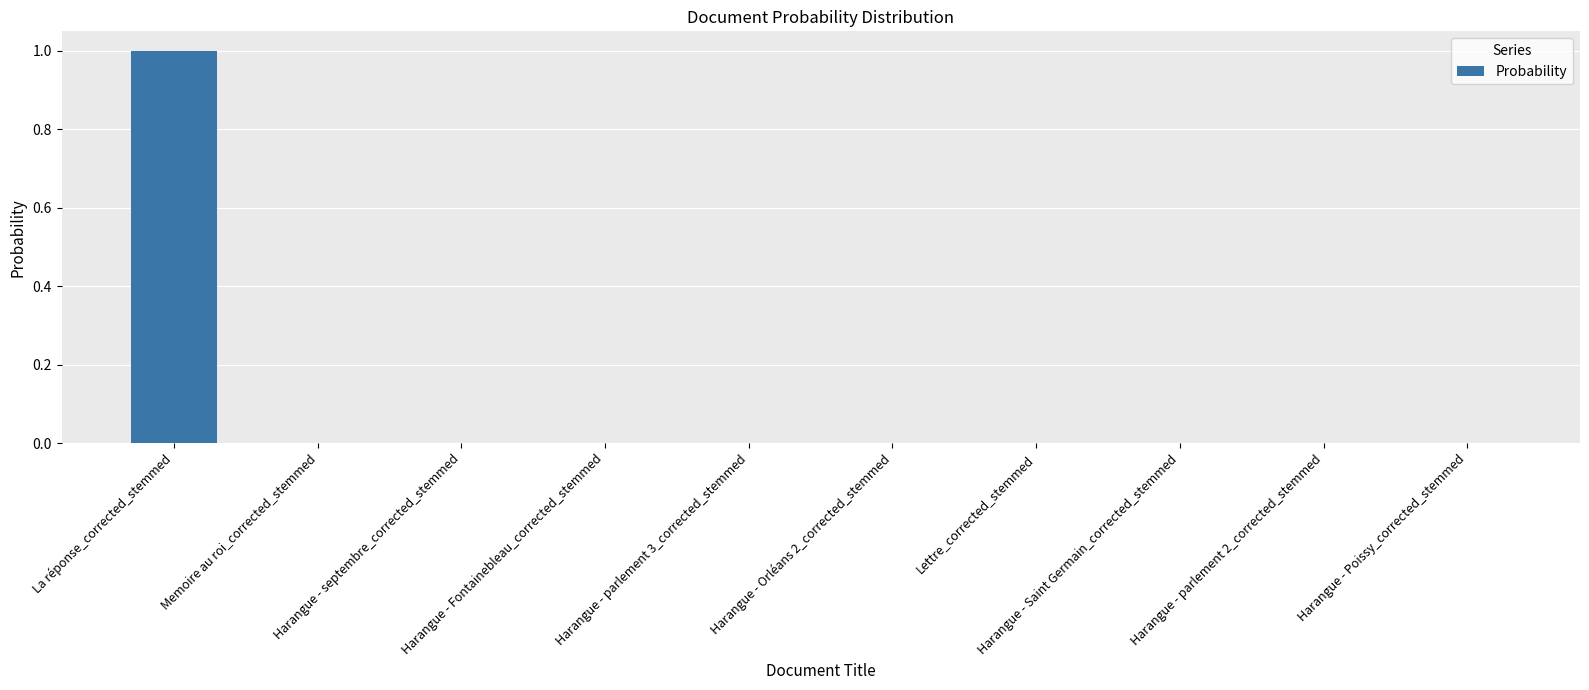

Count the number of categories in the chart.

10